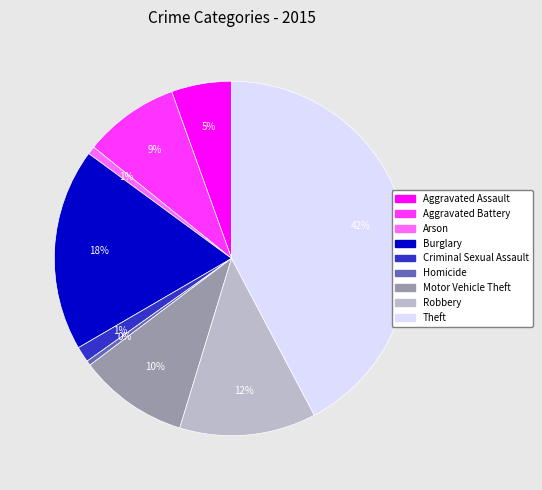

Combined, do Robbery and Aggravated Assault account for over 50%?

No